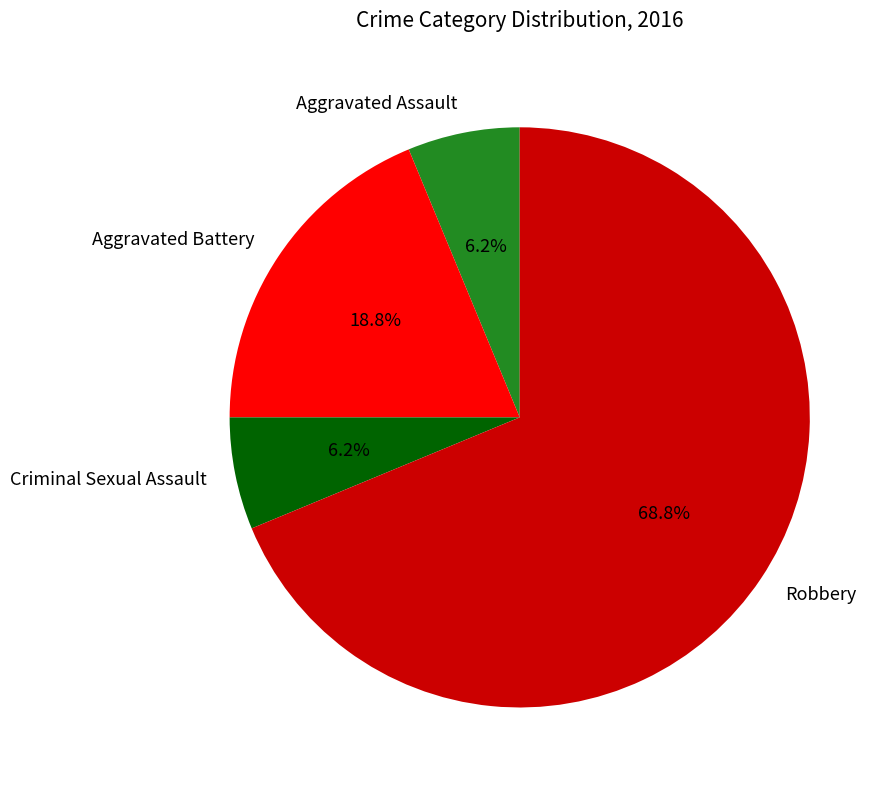

Does any single category account for the majority?

Yes